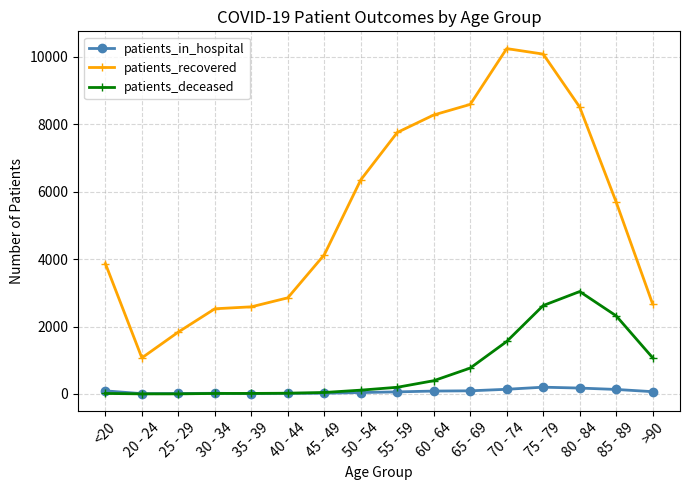

At which category is the sum across all series the highest?

75 - 79